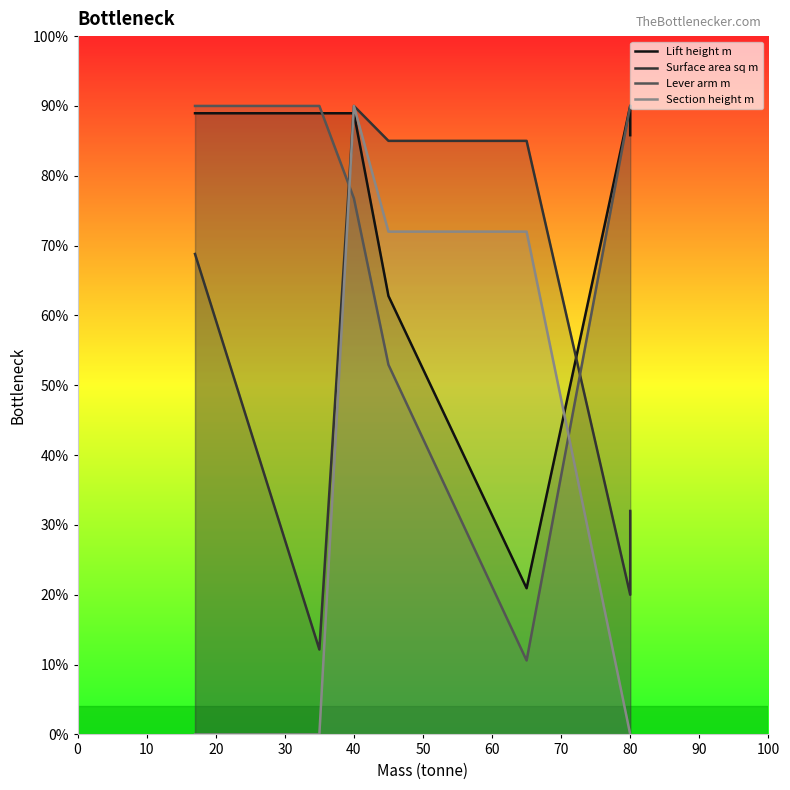

How many intersections are there between Lever arm m and Section height m?

2